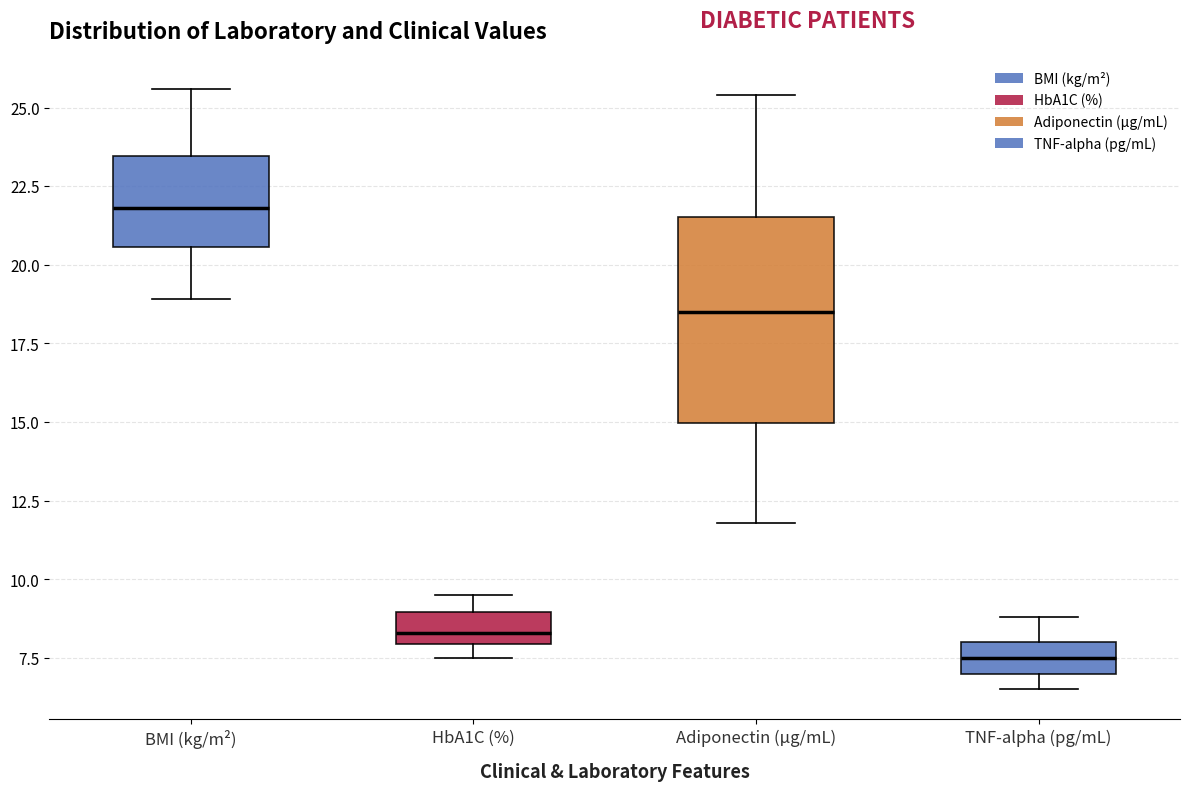

Reading left to right, transcribe this box plot: for each box, give where its median line is, the range the box spans, and where its two whiskers end, as read against the y-axis. The values are not printed on the chart, so give them approximately, as read against the axis.

BMI (kg/m²): median 22.0, box 20.5 to 23.5, whiskers 19.0 to 25.5
HbA1C (%): median 8.5, box 8.0 to 9.0, whiskers 7.5 to 9.5
Adiponectin (μg/mL): median 18.5, box 15.0 to 21.5, whiskers 12.0 to 25.5
TNF-alpha (pg/mL): median 7.5, box 7.0 to 8.0, whiskers 6.5 to 9.0